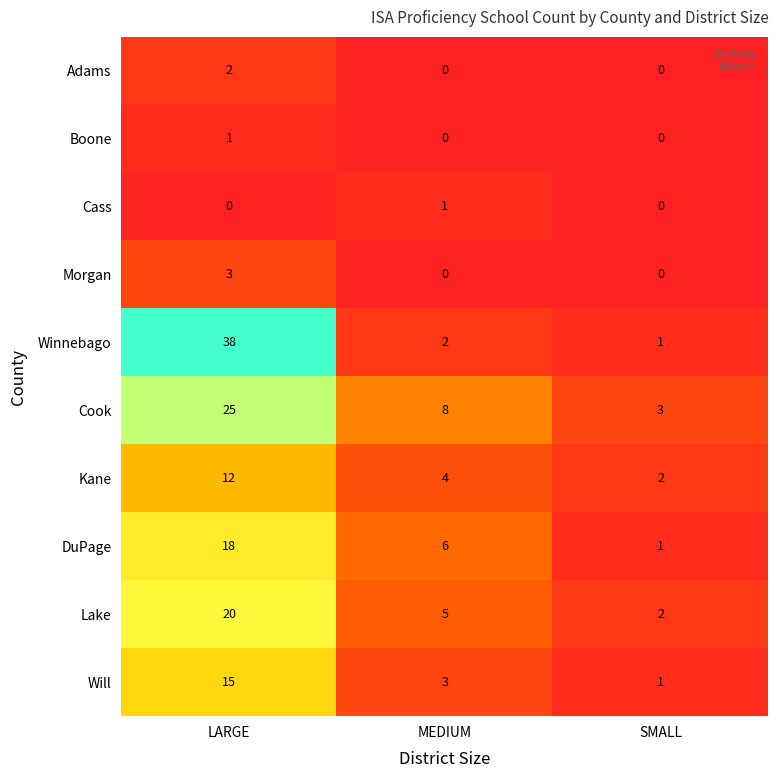

At which category is the sum across all series the highest?

LARGE